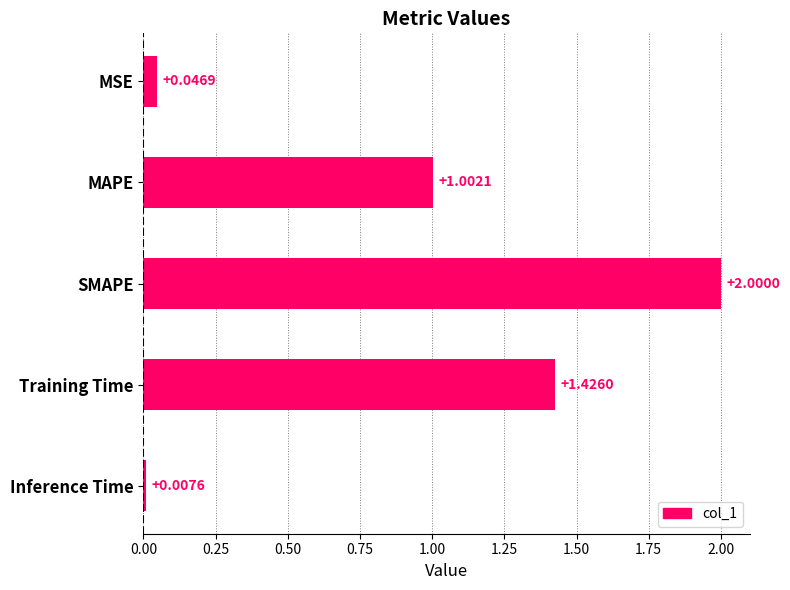

What is the change in value from MSE to MAPE?

+1.0